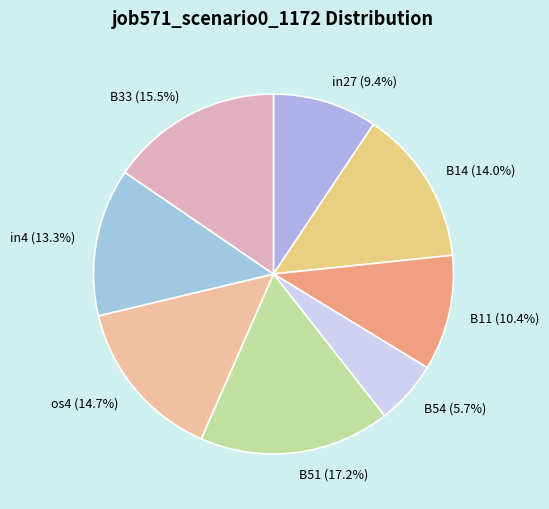

Is the sum of B51 (17.2%) and os4 (14.7%) greater than half?

No